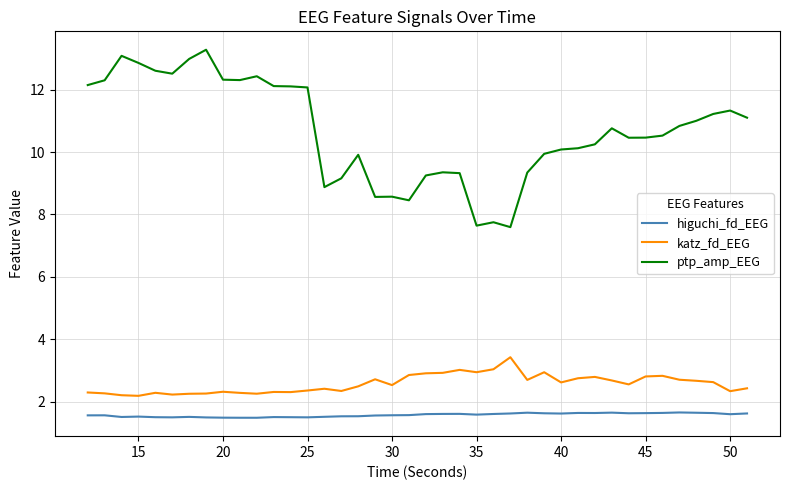

What is the maximum value shown in the chart?

13.3